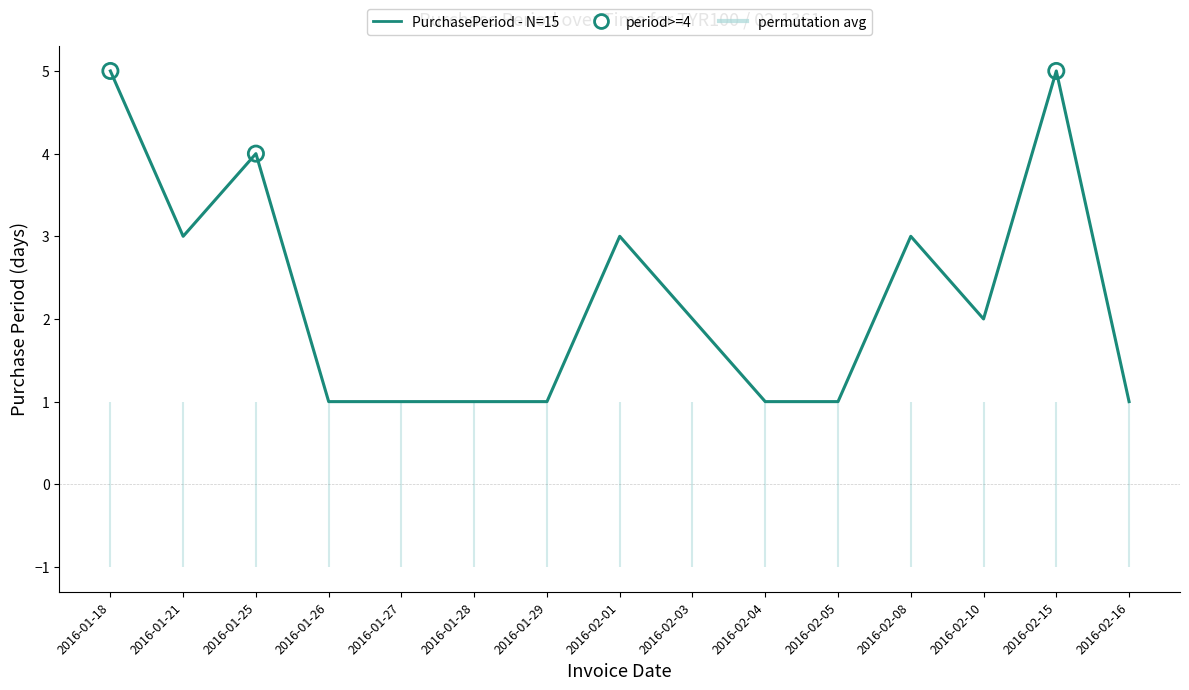

What is the change in value from 2016-01-18 to 2016-02-03?

-3